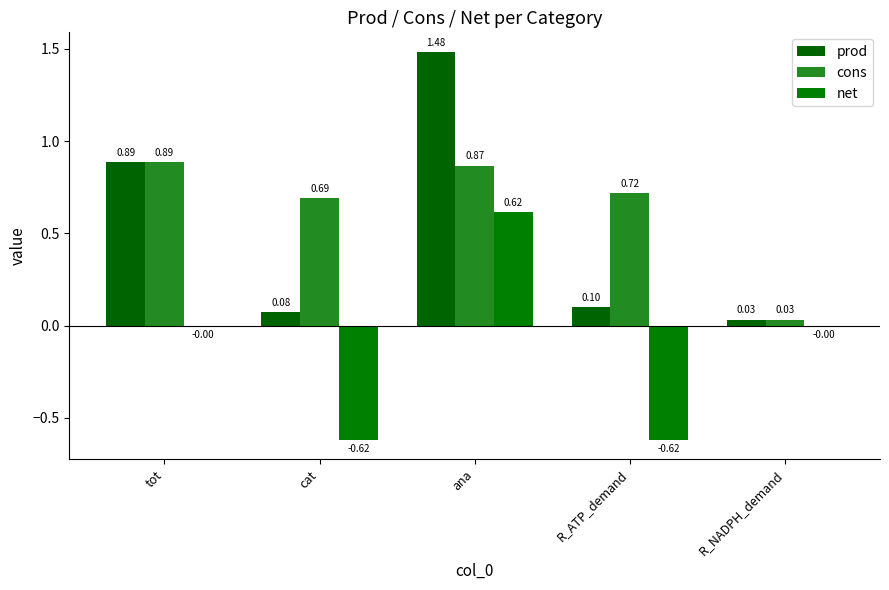

What is the total value across all series at tot?

1.8